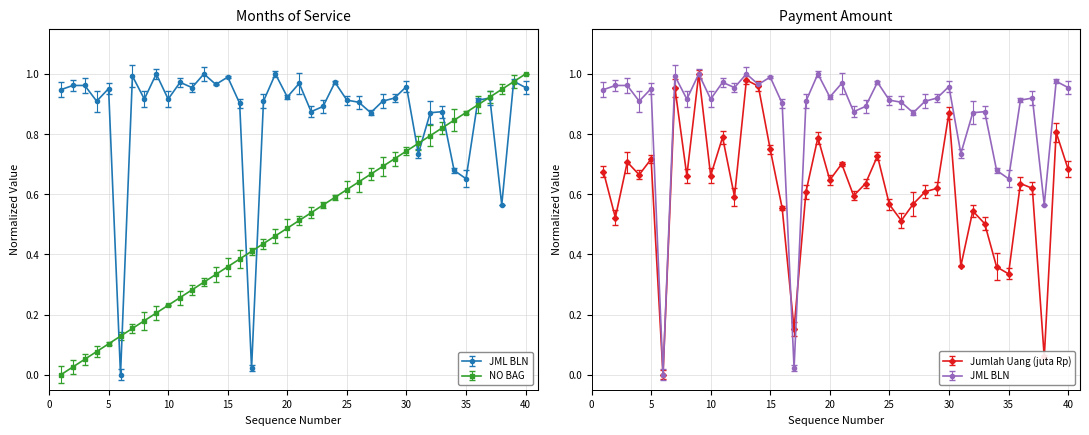

Read the JML BLN value at 3.

1.0